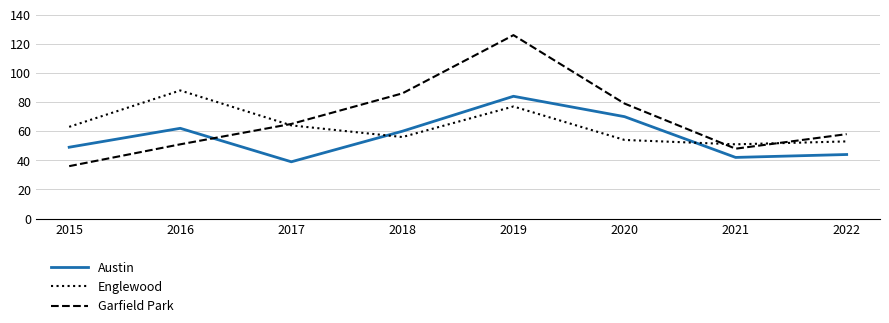

True or false: Garfield Park has a value of 86 at 2018.

True